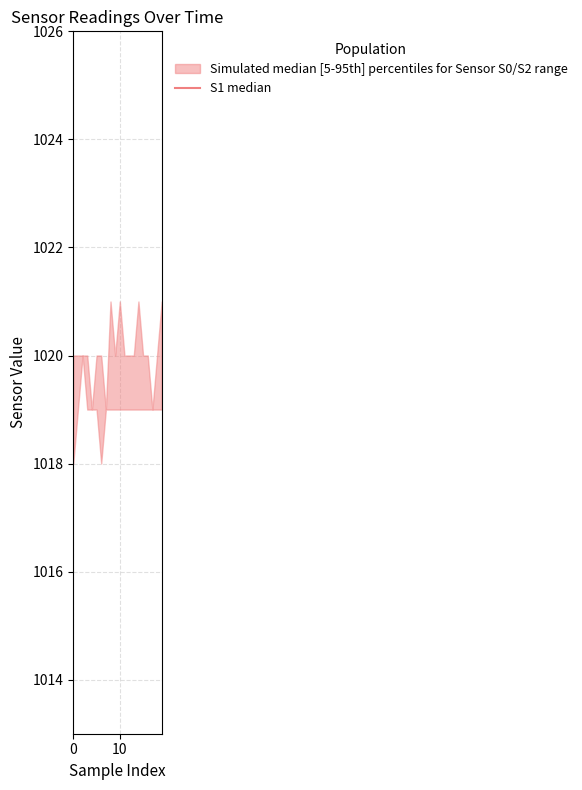

At which label is the value closest to 824?

3